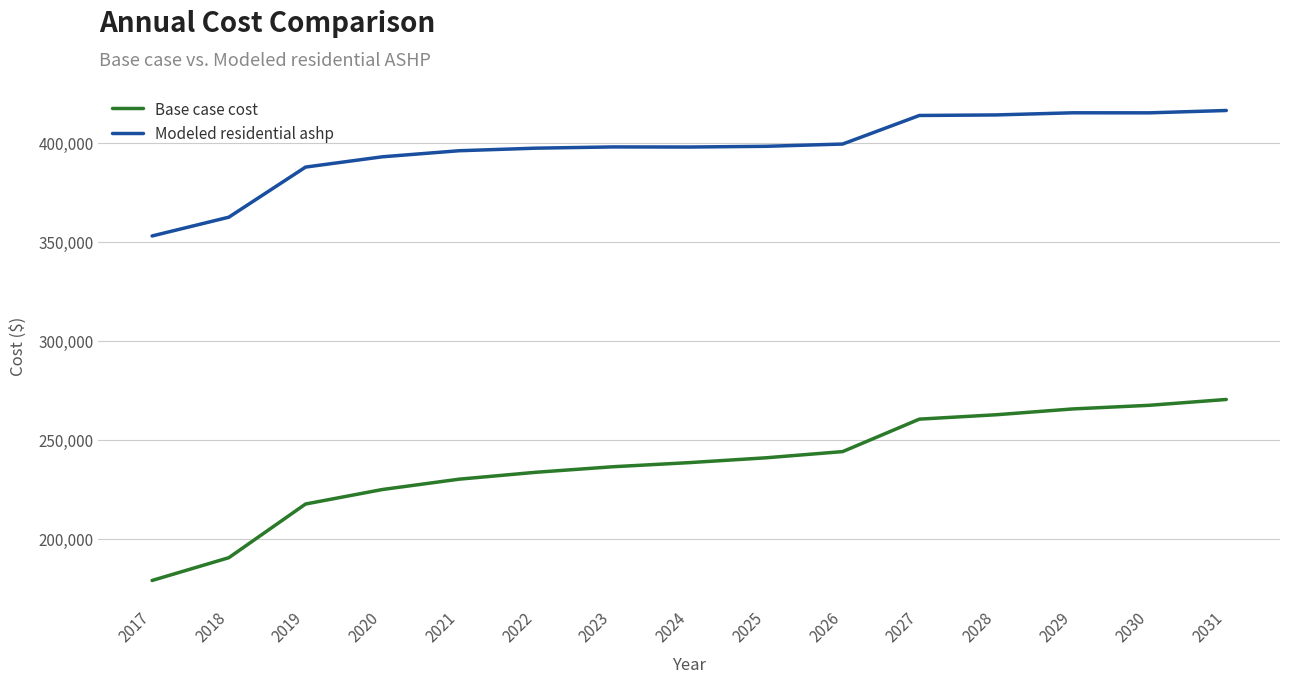

Between 2019 and 2024, which series saw the biggest shift?

Base case cost